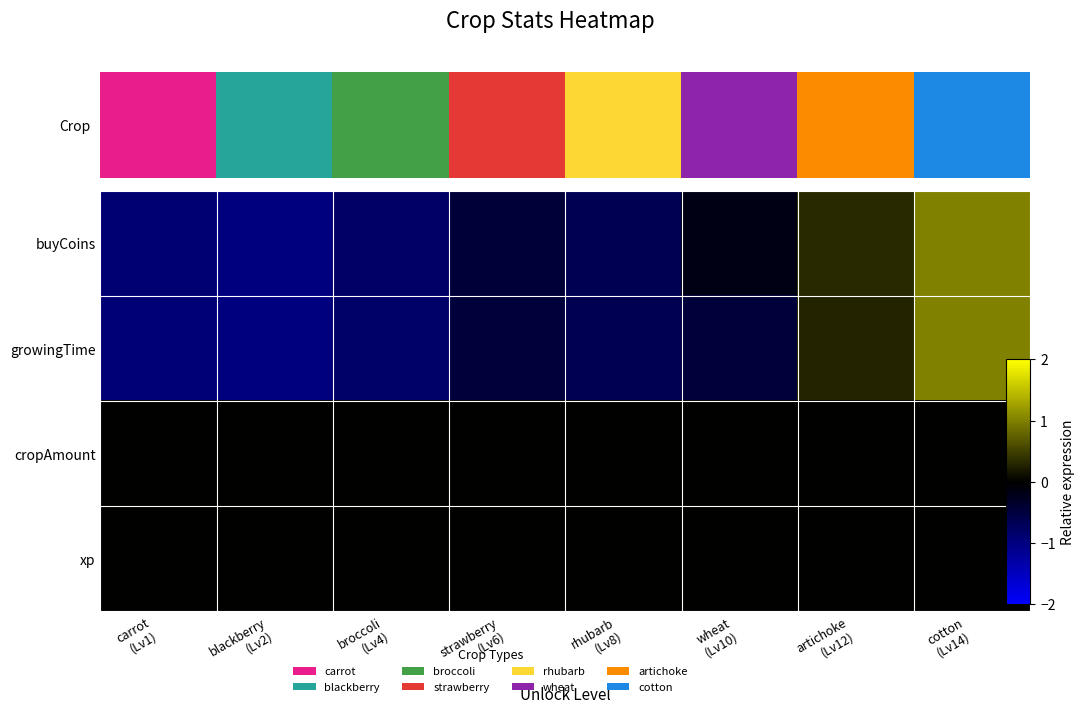

List the series in order of their peak value, highest first.

buyCoins, growingTime, cropAmount, xp